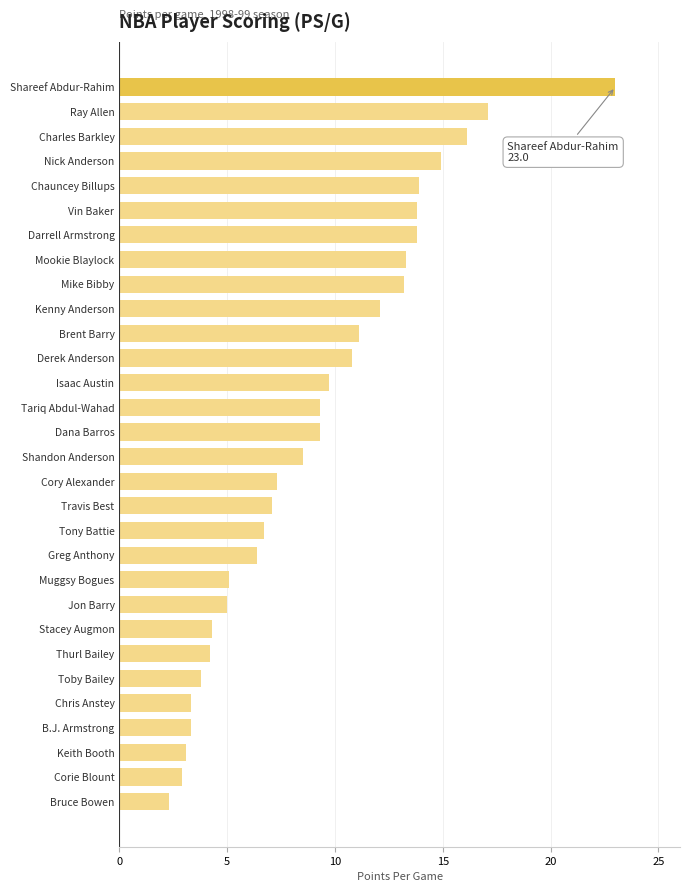

What is the label of the 13th bar from the bottom?

Travis Best